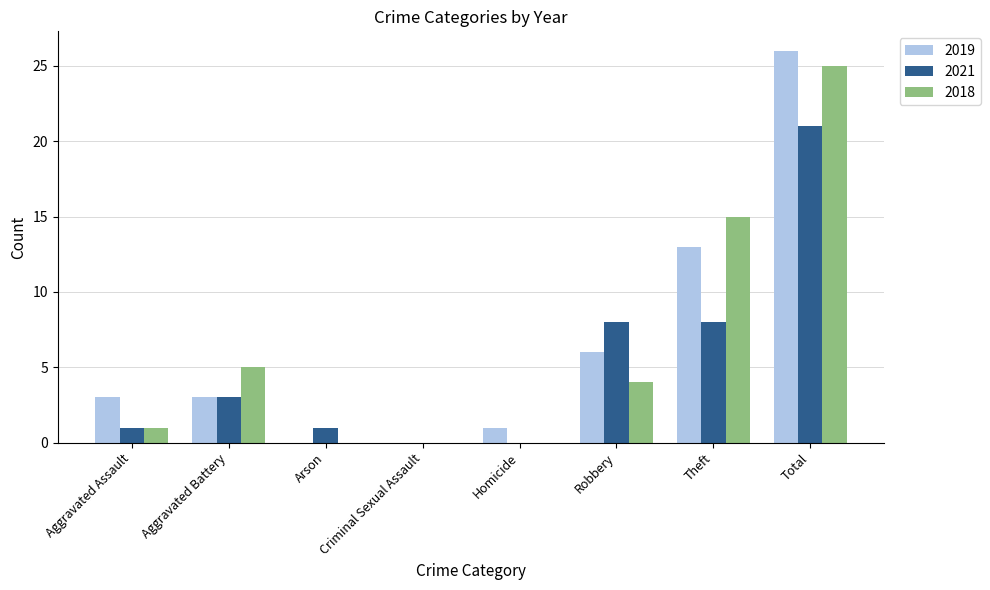

At which label is 2018 closest to 12?

Theft